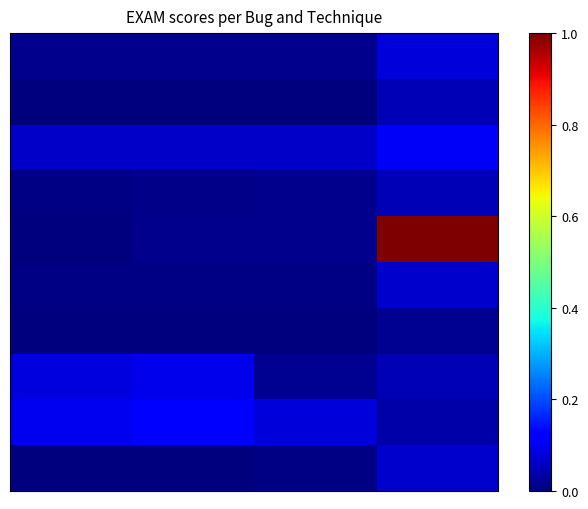

At which category does the chart reach its peak across all series?

3